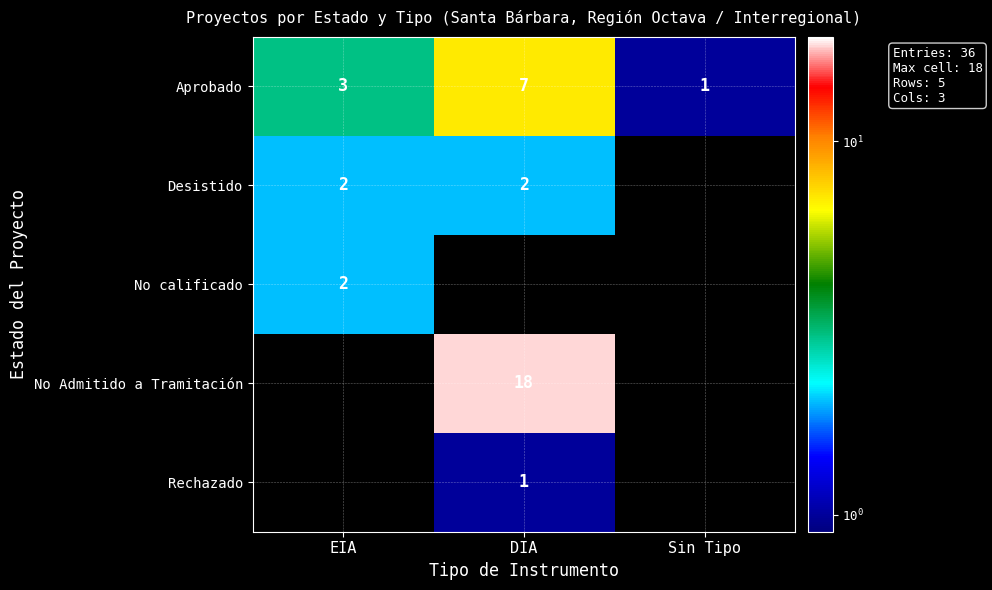

What is the sum of all Aprobado values?

11